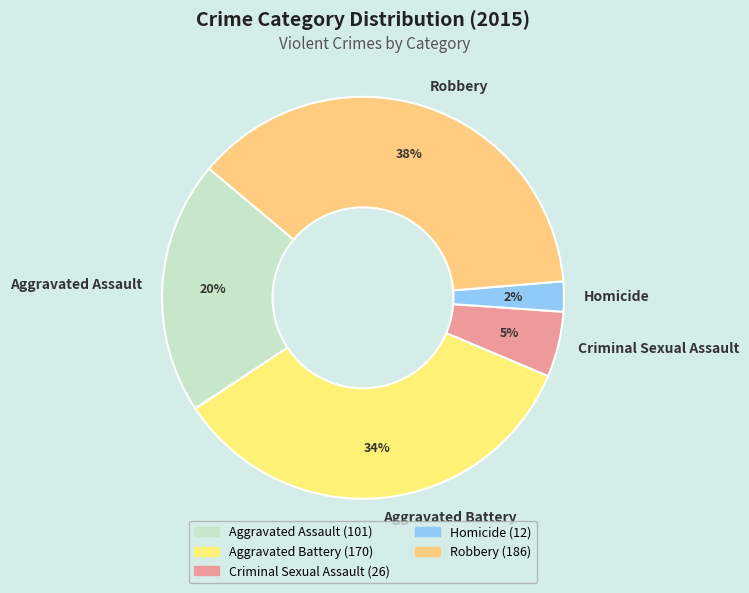

Does Aggravated Battery represent more than half of the total?

No